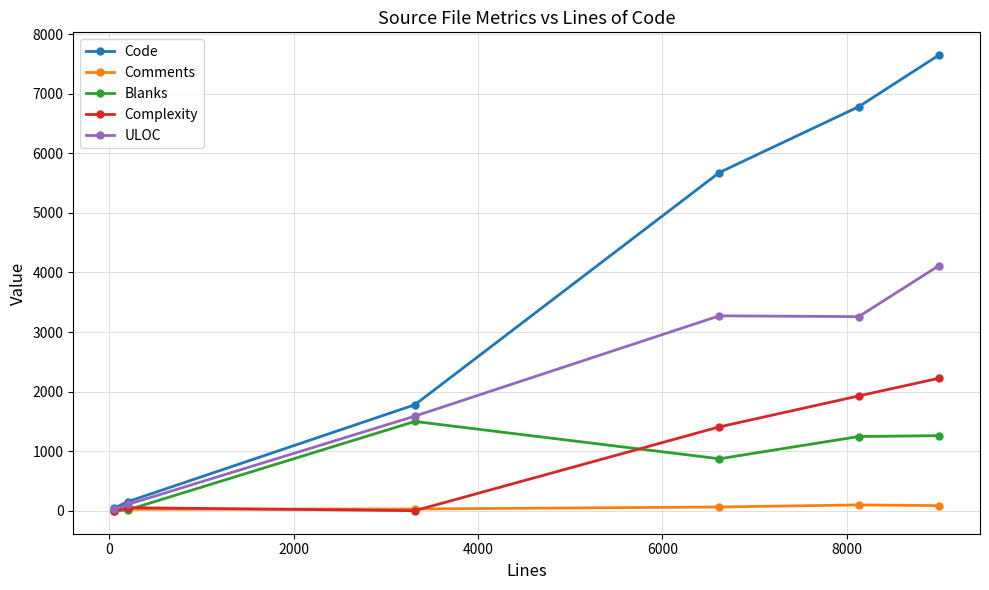

What is the greatest value displayed?

7646